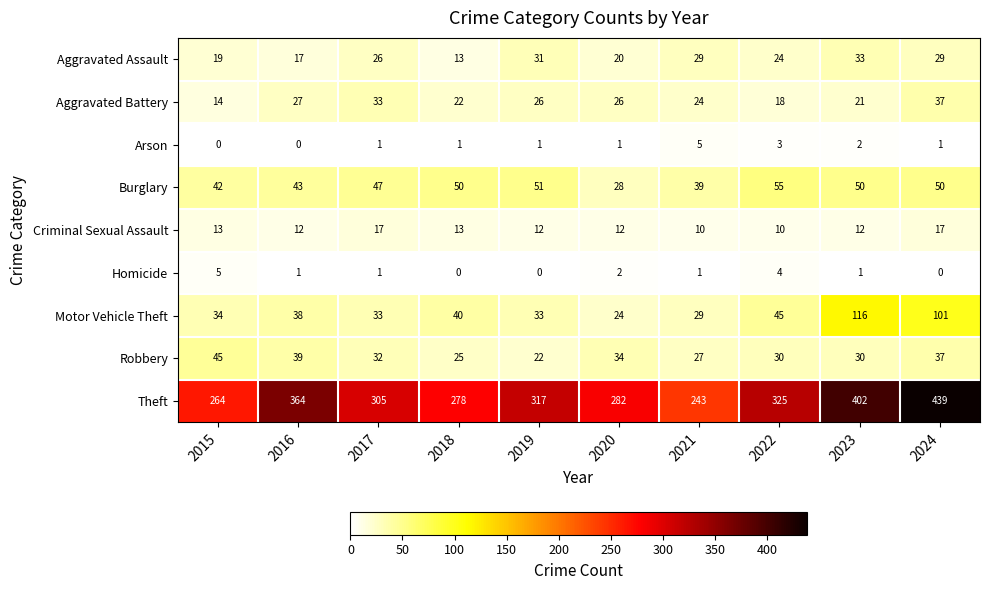

At which category is the sum across all series the highest?

2024